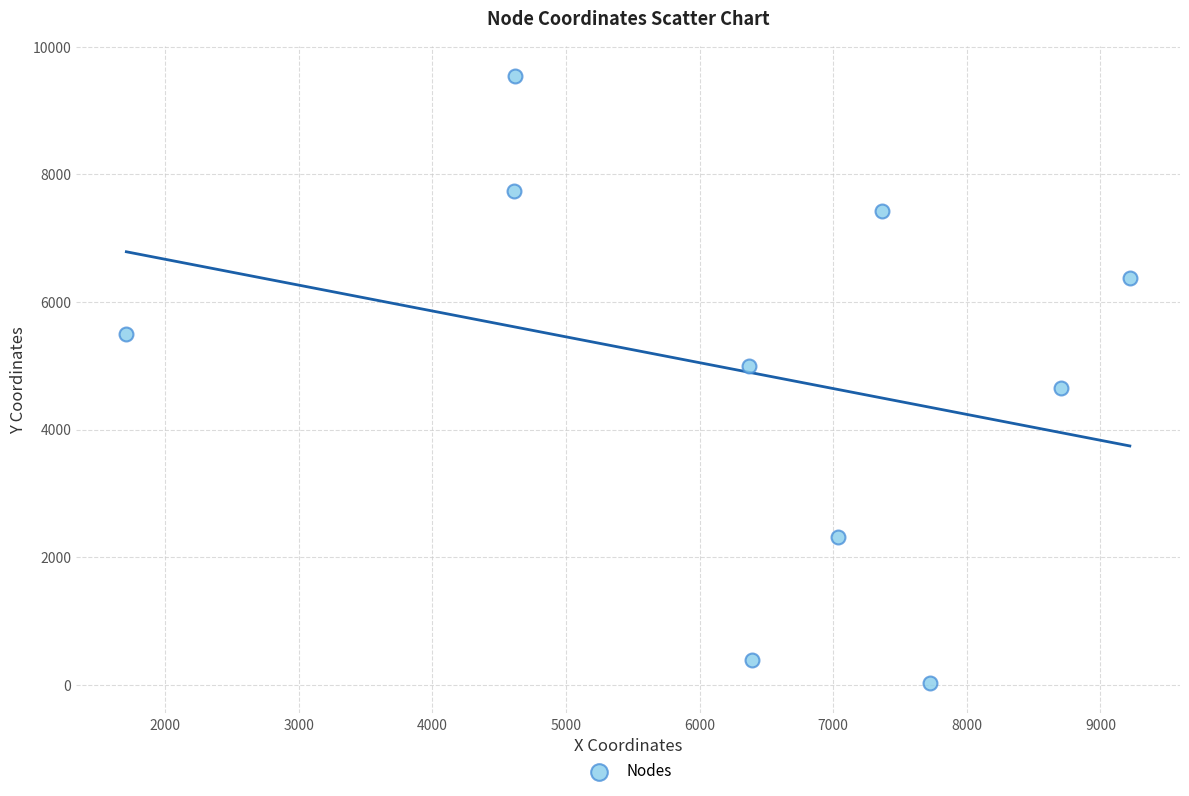

What is the range of Y values (max minus min)?

9515